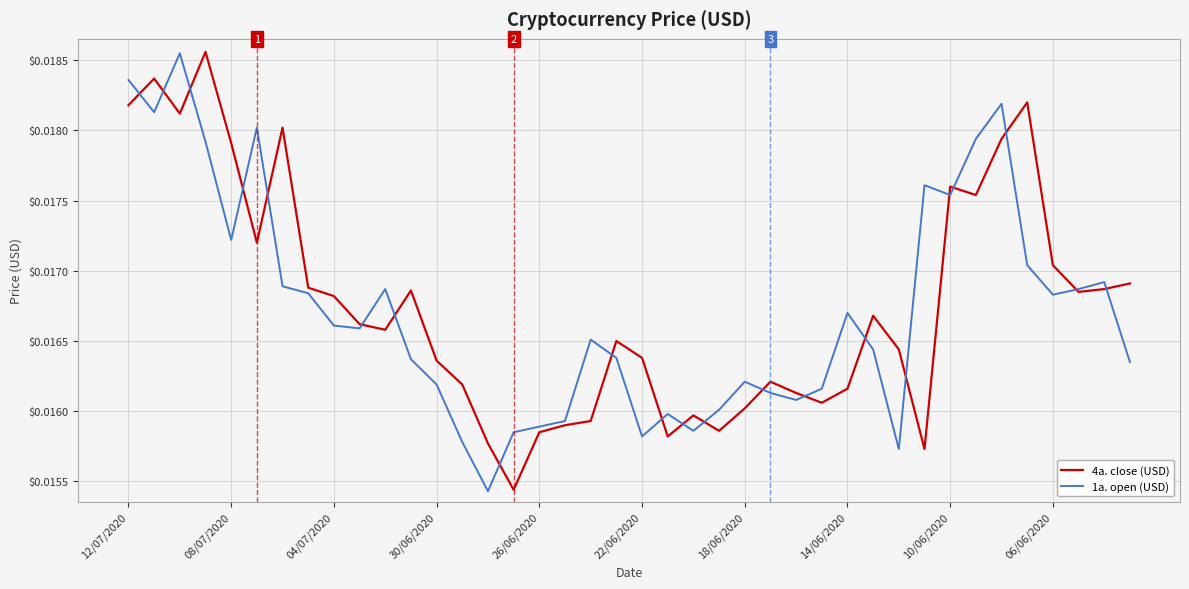

What are all the series names shown in the legend?

4a. close (USD), 1a. open (USD)